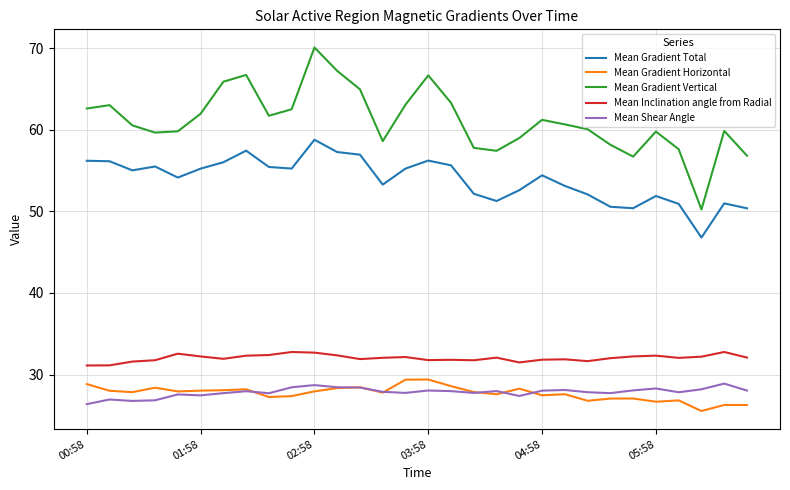

How many distinct data groups are displayed?

5